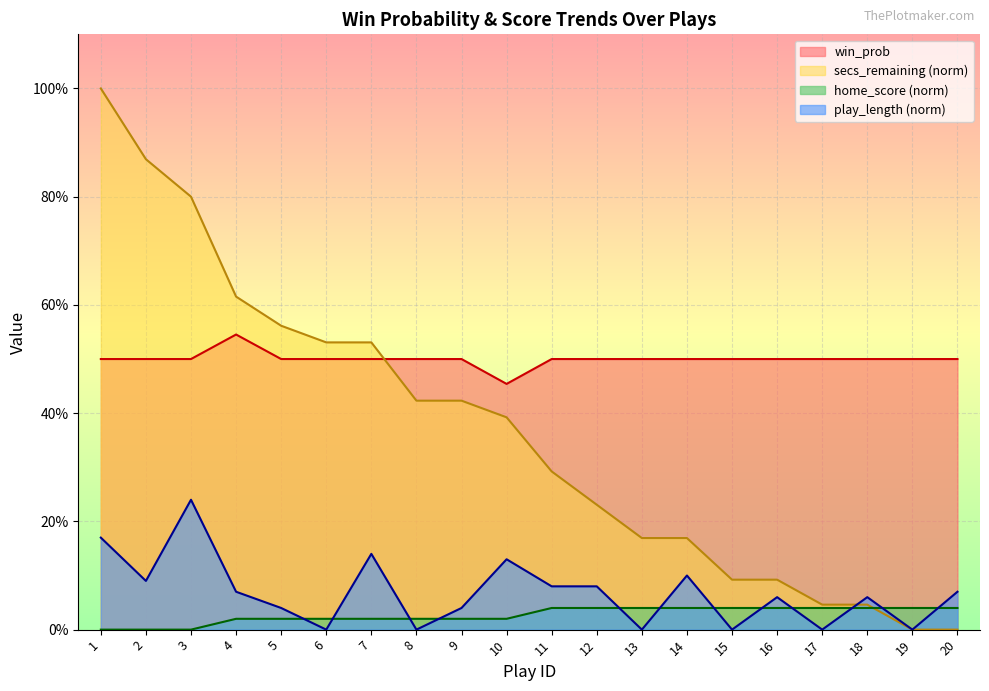

What are all the series names shown in the legend?

win_prob, secs_remaining (norm), home_score (norm), play_length (norm)